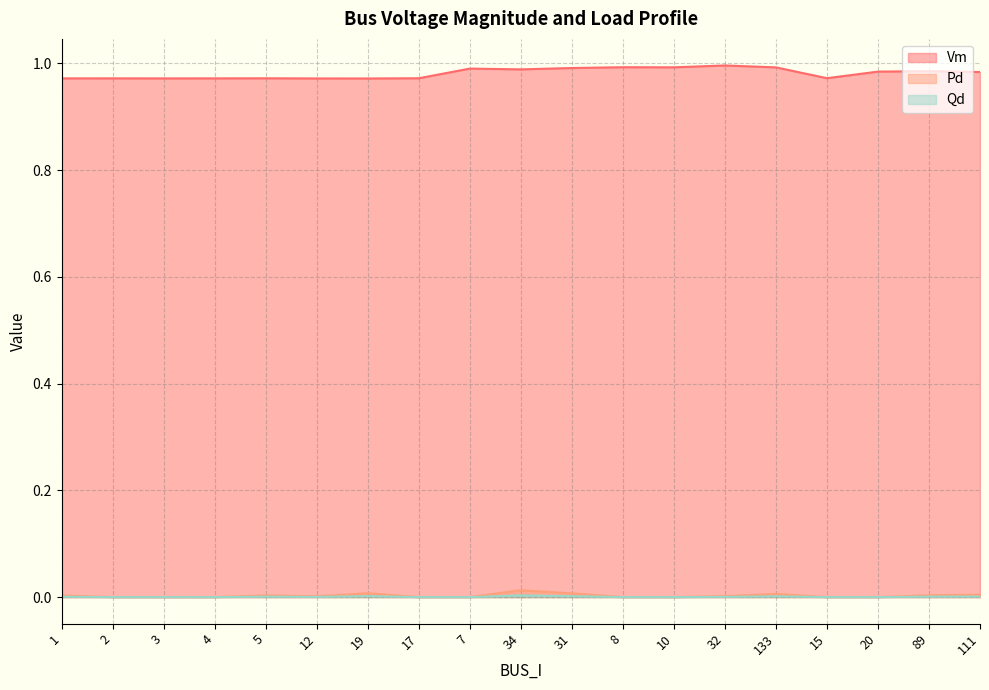

Reading left to right, what are all the values shown in this chart?

Vm: 1.0	1.0	1.0	1.0	1.0	1.0	1.0	1.0	1.0	1.0	1.0	1.0	1.0	1.0	1.0	1.0	1.0	1.0	1.0
Pd: 0.0	0.0	0.0	0.0	0.0	0.0	0.0	0.0	0.0	0.0	0.0	0.0	0.0	0.0	0.0	0.0	0.0	0.0	0.0
Qd: 0.0	0.0	0.0	0.0	0.0	0.0	0.0	0.0	0.0	0.0	0.0	0.0	0.0	0.0	0.0	0.0	0.0	0.0	0.0